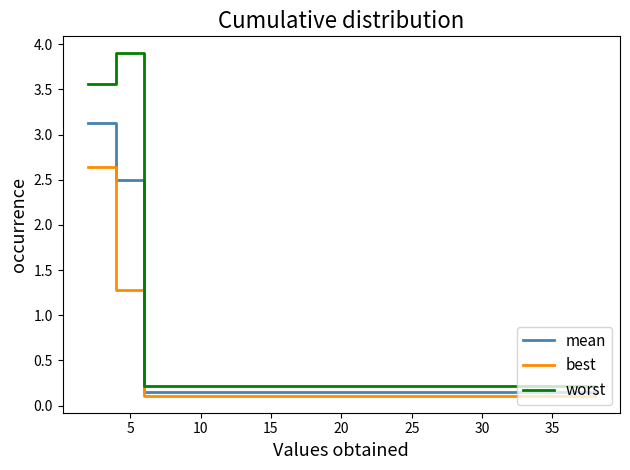

Rank the series by their maximum value, from lowest to highest.

best, mean, worst